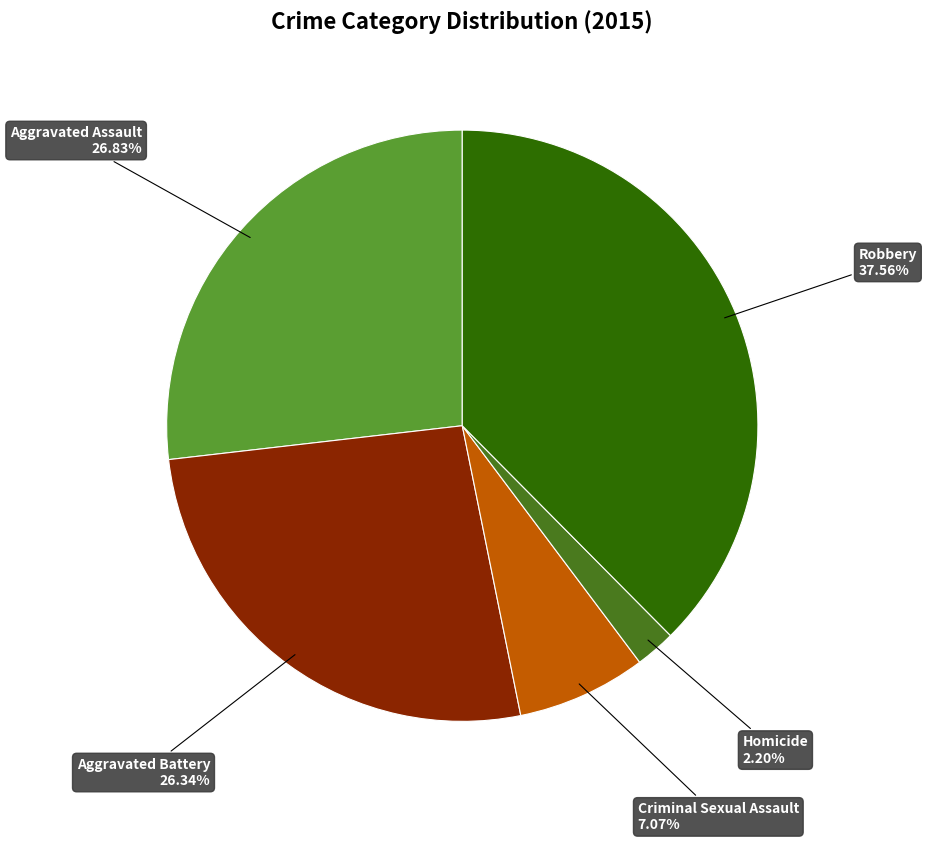

Does any single category account for the majority?

No